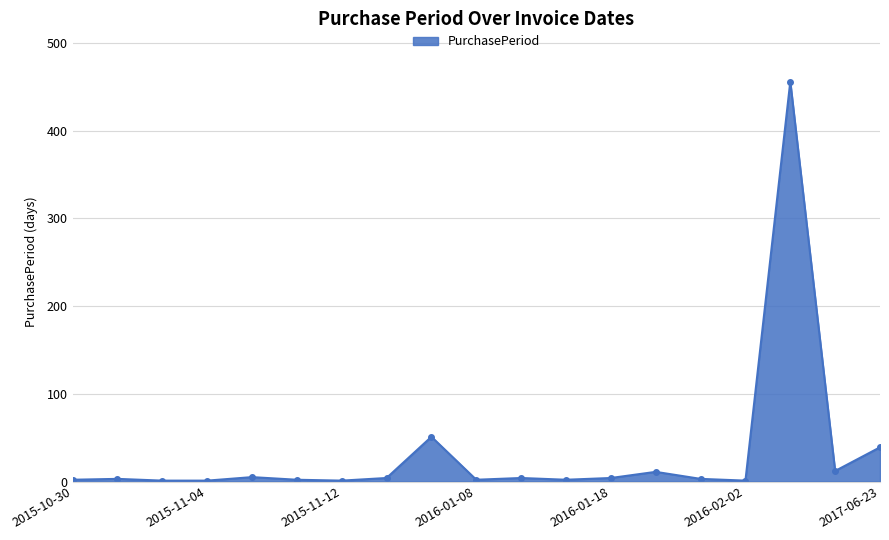

What is the greatest value displayed?

456